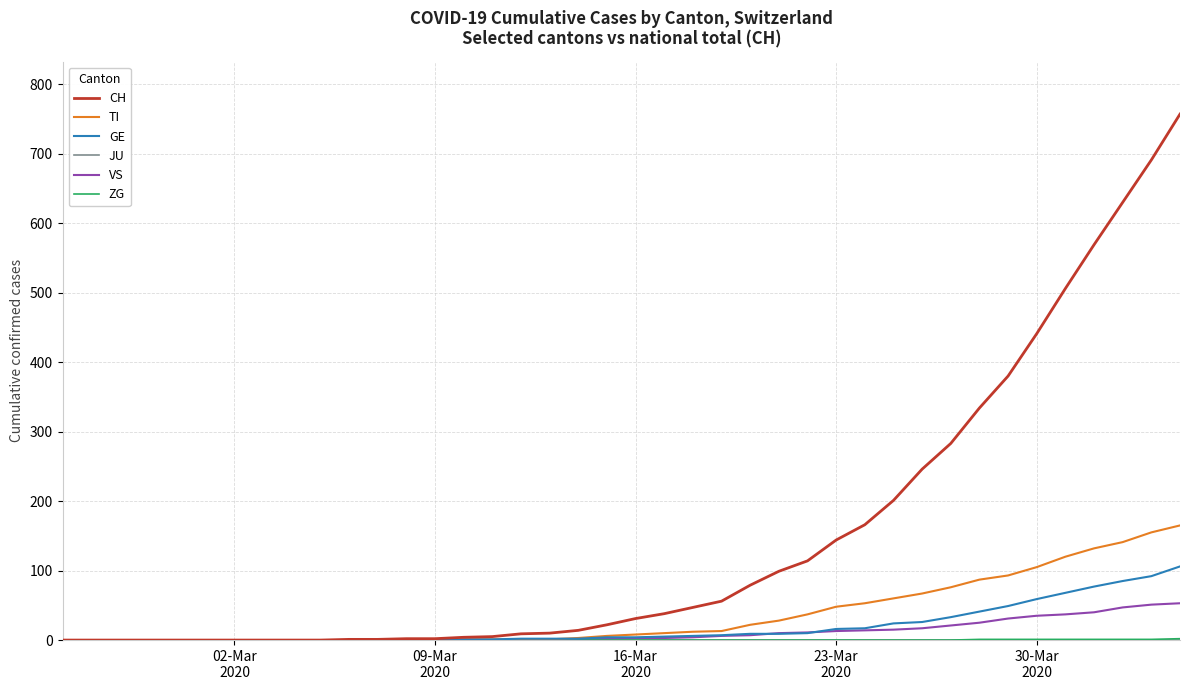

Which series has the largest total across all categories?

CH